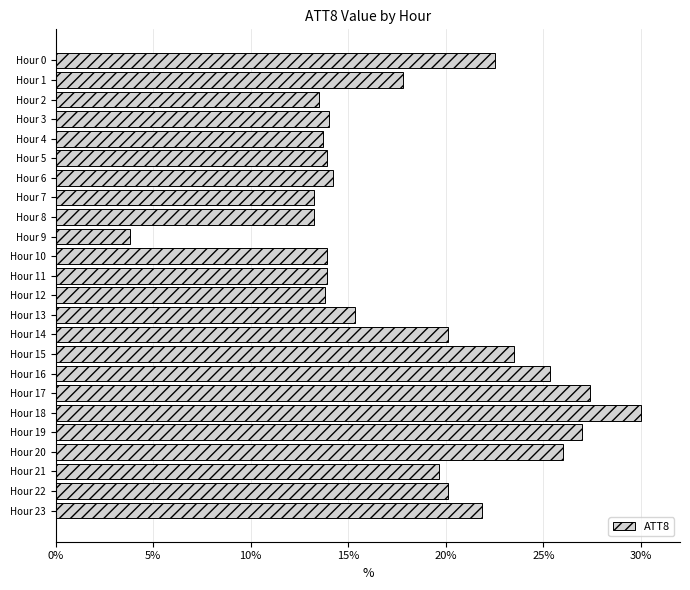

What is the value of the 1st bar from the top?

22.5